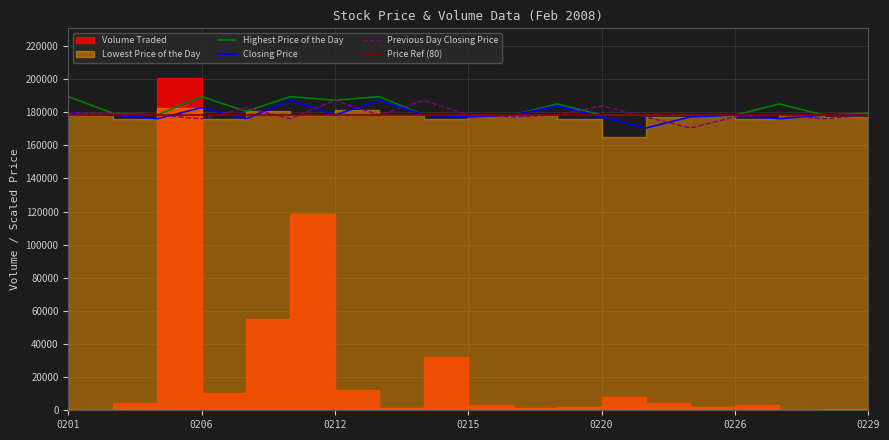

Reading left to right, extract all data points from this chart.

Closing Price: 179425.6	178311.1	176082.2	182768.9	176082.2	187226.7	178311.1	187226.7	178311.1	177196.7	178311.1	183883.3	177196.7	170510.0	177196.7	178311.1	176082.2	178311.1	178311.1
Previous Day Closing Price: 179425.6	179425.6	178311.1	176082.2	182768.9	176082.2	187226.7	178311.1	187226.7	178311.1	177196.7	178311.1	183883.3	177196.7	170510.0	177196.7	178311.1	176082.2	178311.1
Highest Price of the Day: 189455.6	179425.6	178311.1	189455.6	180540.0	189455.6	187226.7	189455.6	178311.1	178311.1	178311.1	184997.8	178311.1	178311.1	178311.1	178311.1	184997.8	178311.1	179425.6